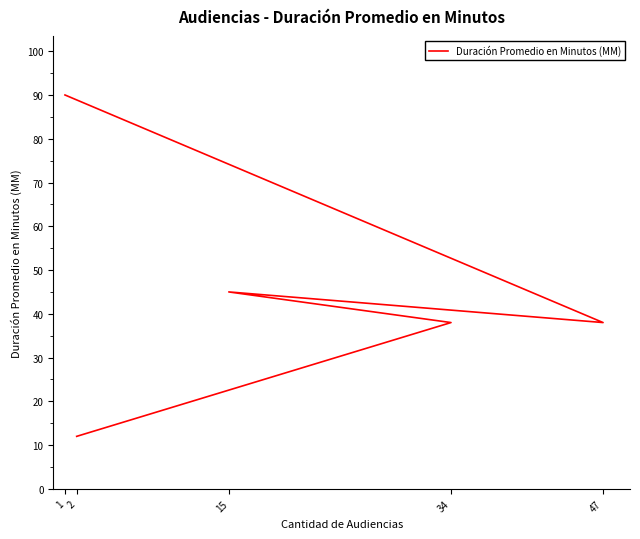

Approximately how many times larger is the value at 15 compared to 2?

3.8